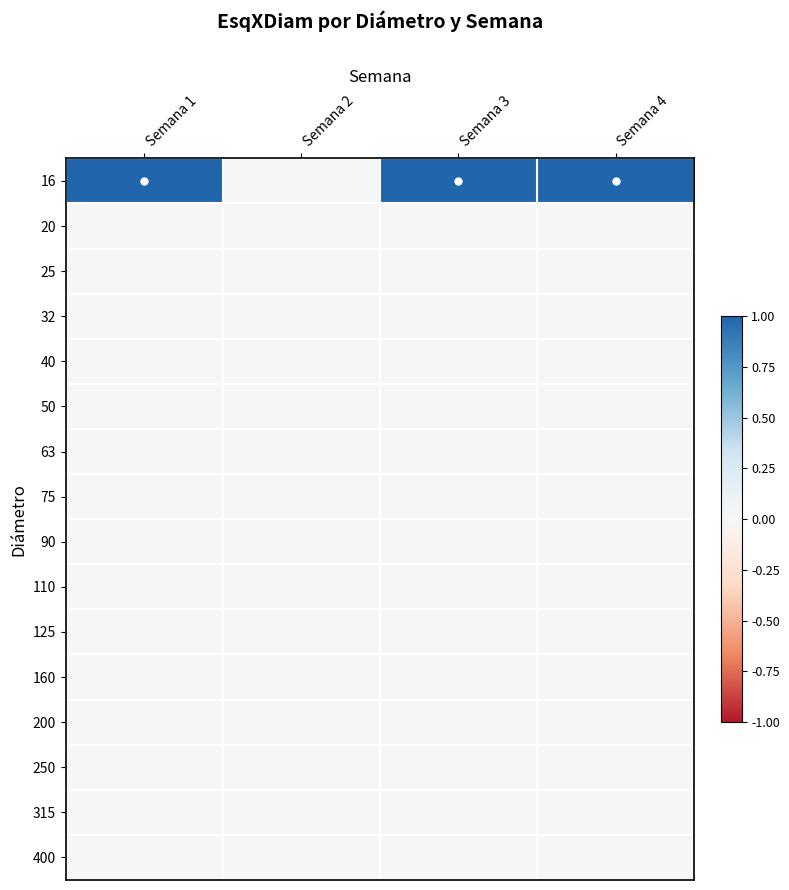

Reading right to left, list all the values displayed in this chart.

16: Semana 4=1	Semana 3=1	Semana 2=0	Semana 1=1
20: Semana 4=0	Semana 3=0	Semana 2=0	Semana 1=0
25: Semana 4=0	Semana 3=0	Semana 2=0	Semana 1=0
32: Semana 4=0	Semana 3=0	Semana 2=0	Semana 1=0
40: Semana 4=0	Semana 3=0	Semana 2=0	Semana 1=0
50: Semana 4=0	Semana 3=0	Semana 2=0	Semana 1=0
63: Semana 4=0	Semana 3=0	Semana 2=0	Semana 1=0
75: Semana 4=0	Semana 3=0	Semana 2=0	Semana 1=0
90: Semana 4=0	Semana 3=0	Semana 2=0	Semana 1=0
110: Semana 4=0	Semana 3=0	Semana 2=0	Semana 1=0
125: Semana 4=0	Semana 3=0	Semana 2=0	Semana 1=0
160: Semana 4=0	Semana 3=0	Semana 2=0	Semana 1=0
200: Semana 4=0	Semana 3=0	Semana 2=0	Semana 1=0
250: Semana 4=0	Semana 3=0	Semana 2=0	Semana 1=0
315: Semana 4=0	Semana 3=0	Semana 2=0	Semana 1=0
400: Semana 4=0	Semana 3=0	Semana 2=0	Semana 1=0